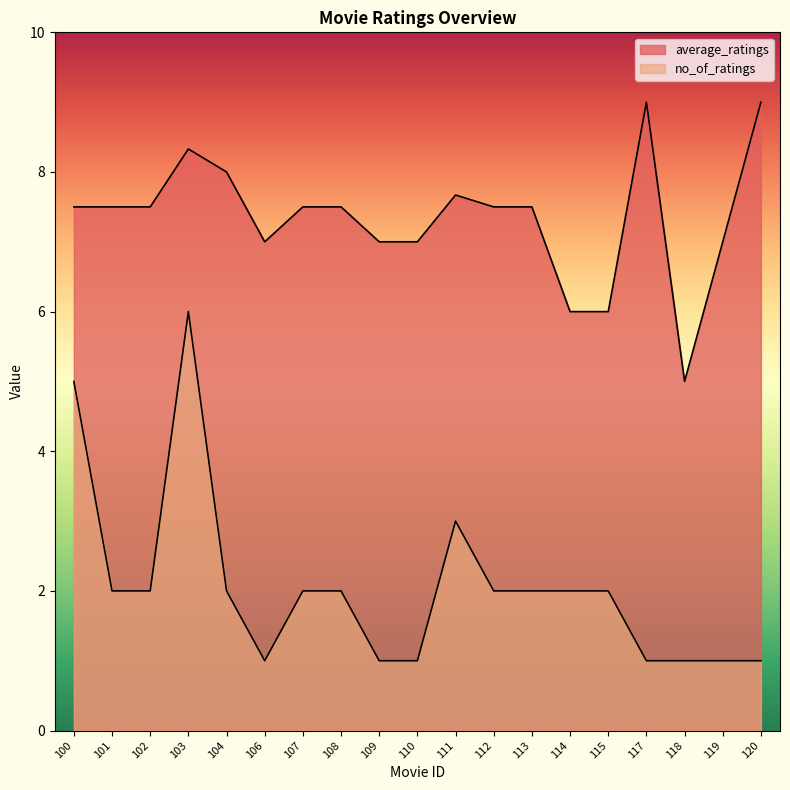

Is it true that average_ratings equals 1.3 at 118?

False